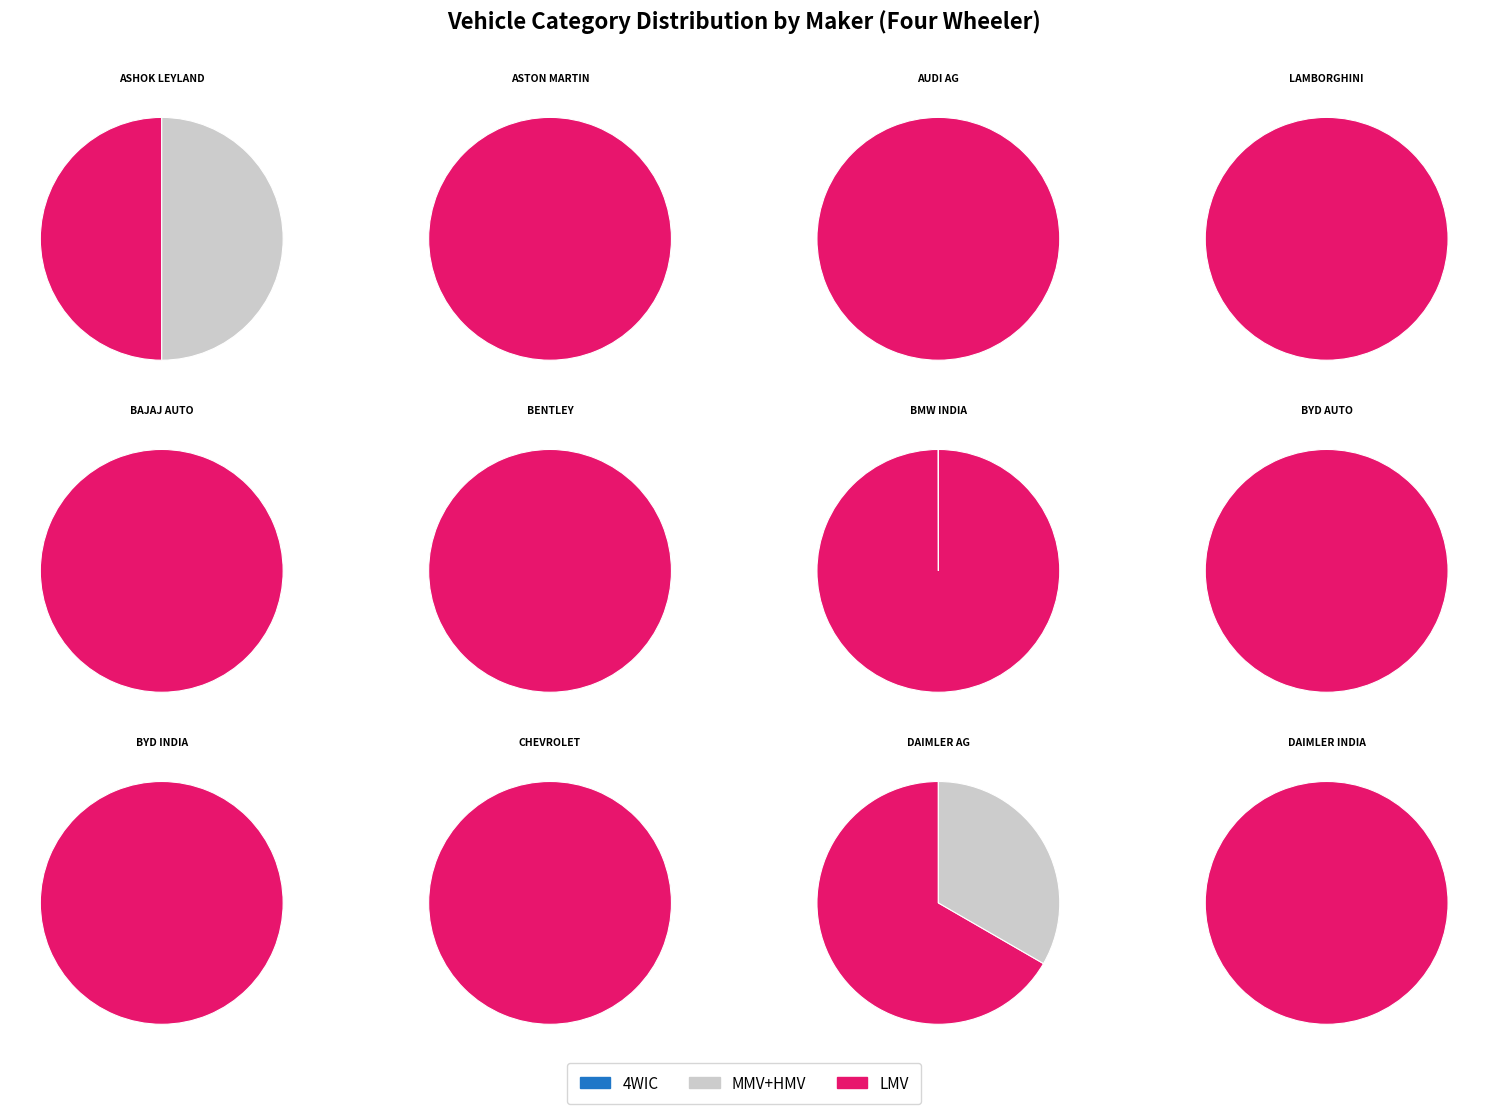

Between ASHOK LEYLAND and BMW INDIA, which series saw the biggest shift?

LMV